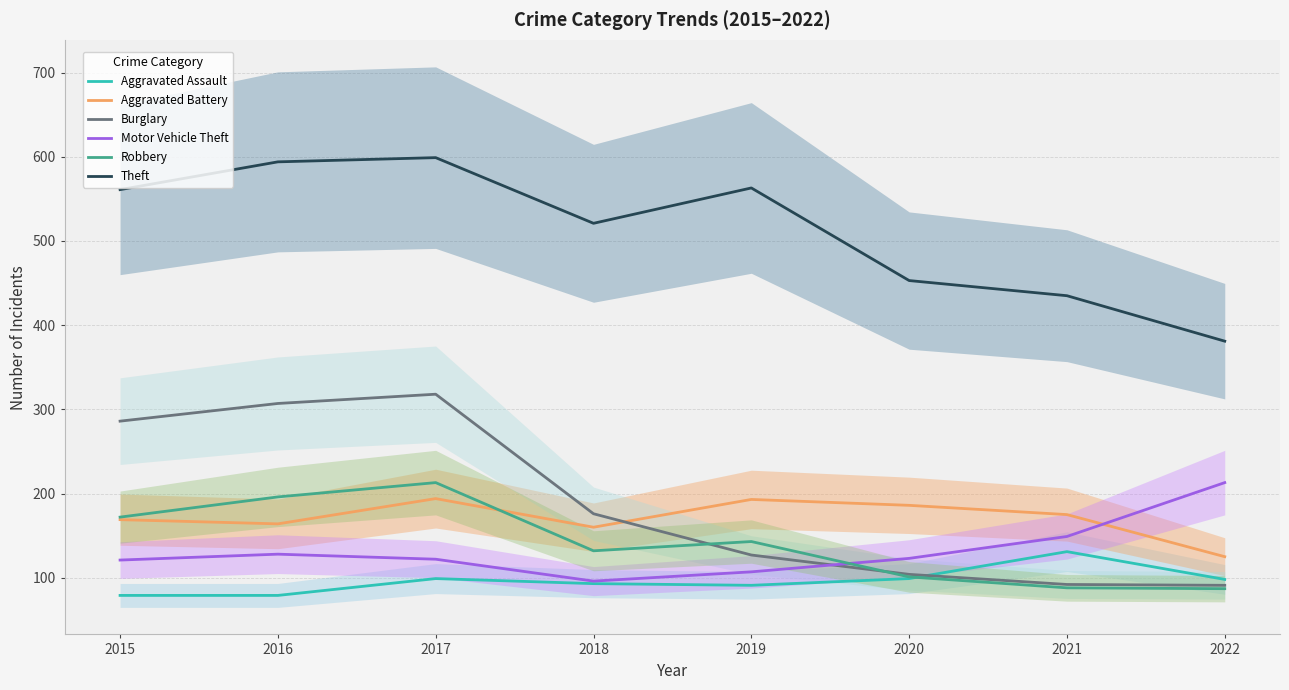

At which category does Robbery reach its first local peak?

2017